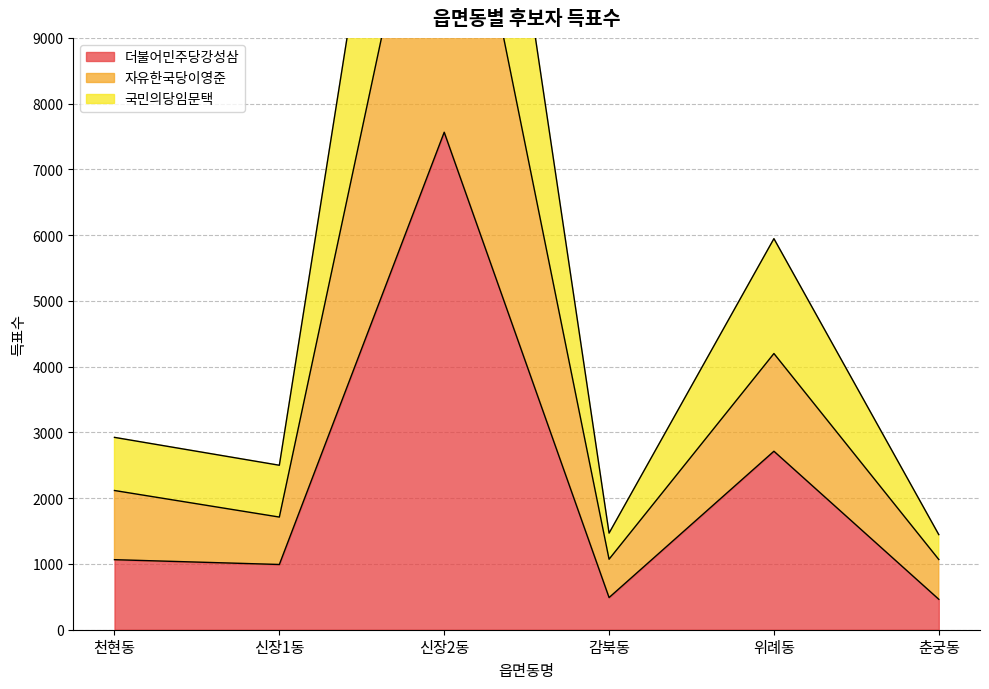

The 더불어민주당강성삼 series shows 7565 at 신장2동. True or false?

True